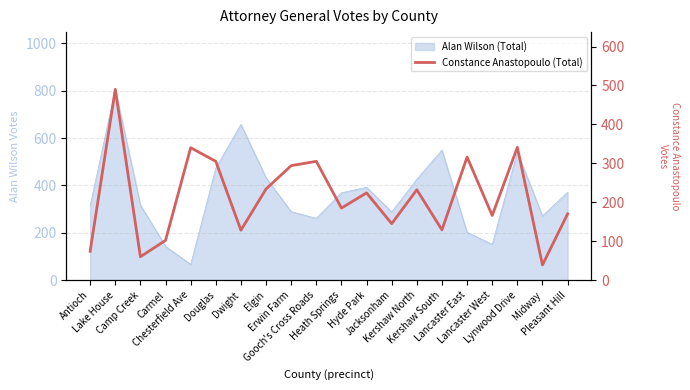

Which category has the lowest value across all series?

Midway